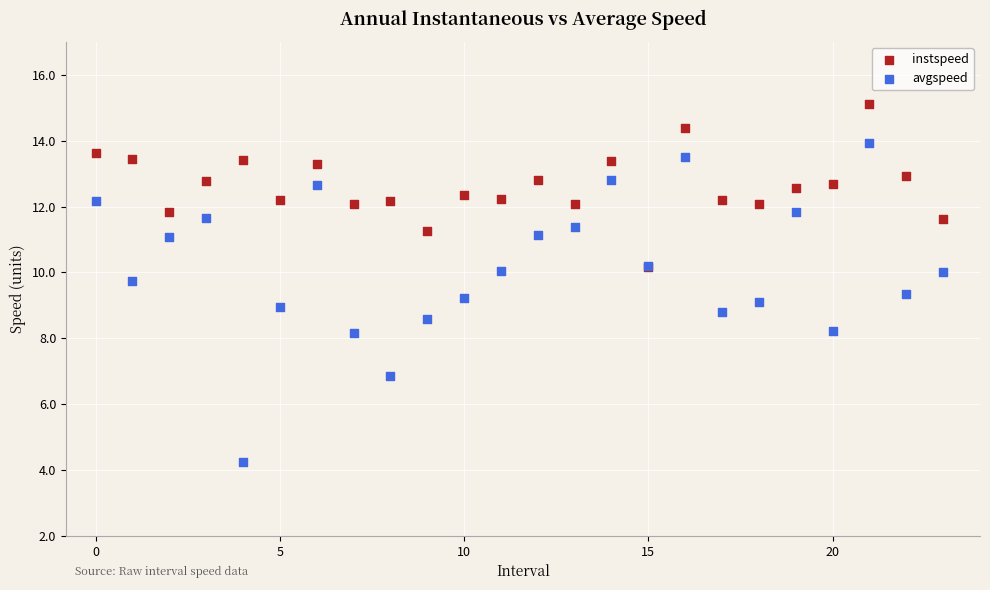

What are all the series names shown in the legend?

instspeed, avgspeed